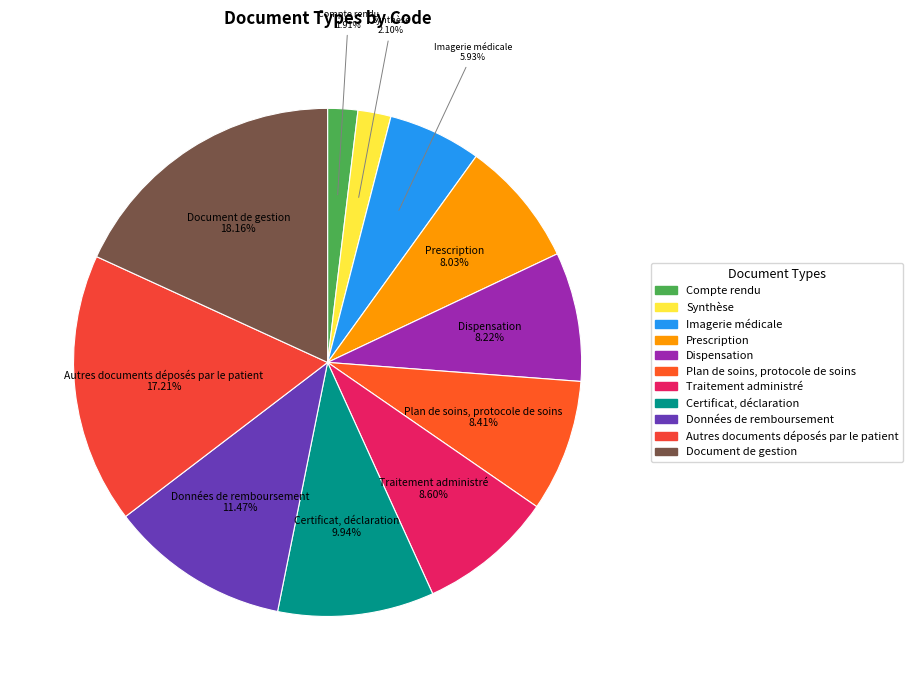

Which slice is the largest?

Document de gestion